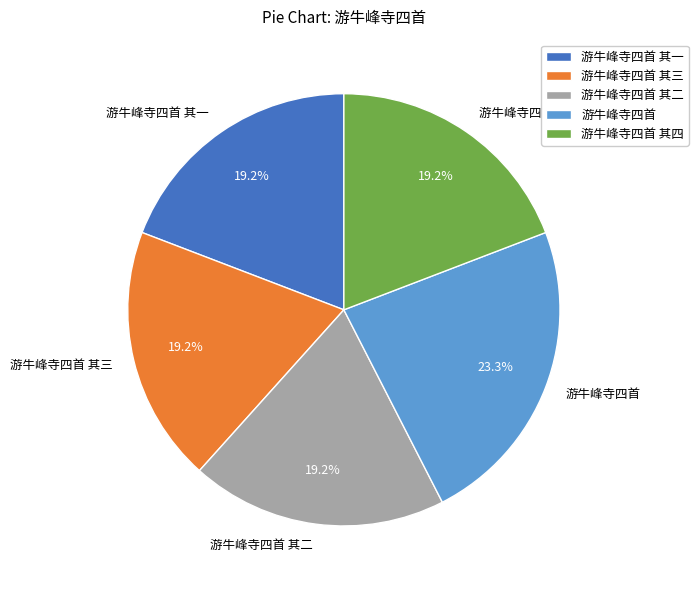

Which category has the biggest portion of the pie?

游牛峰寺四首